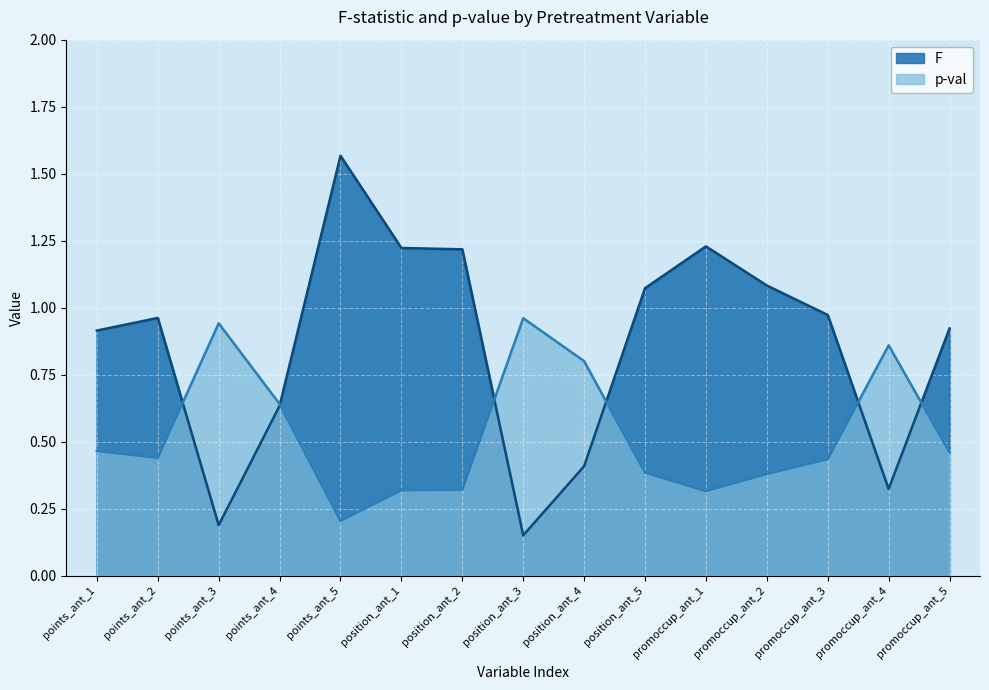

What is the average value of the p_values series?

0.5